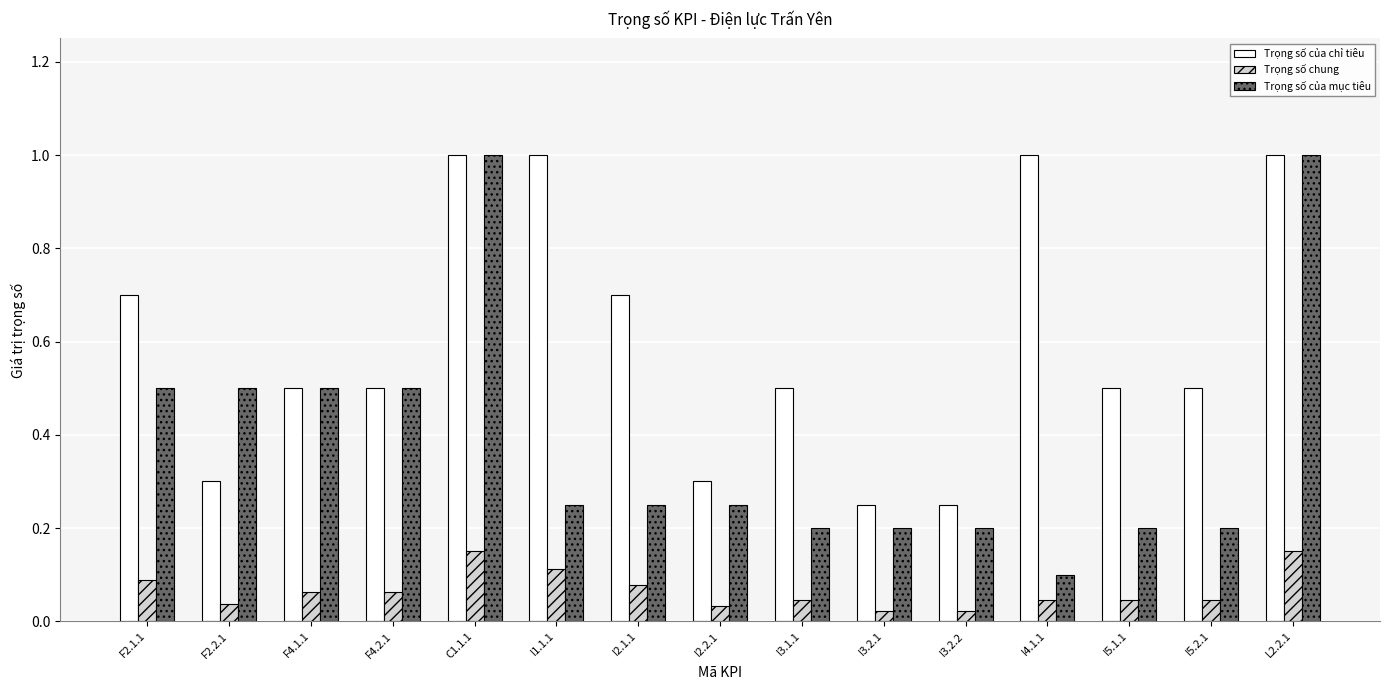

Count the number of categories in the chart.

15